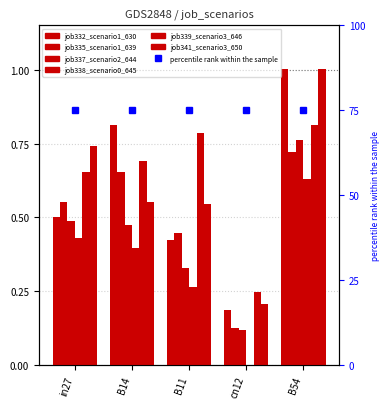

What is the average value of the job339_scenario3_646 series?

0.6